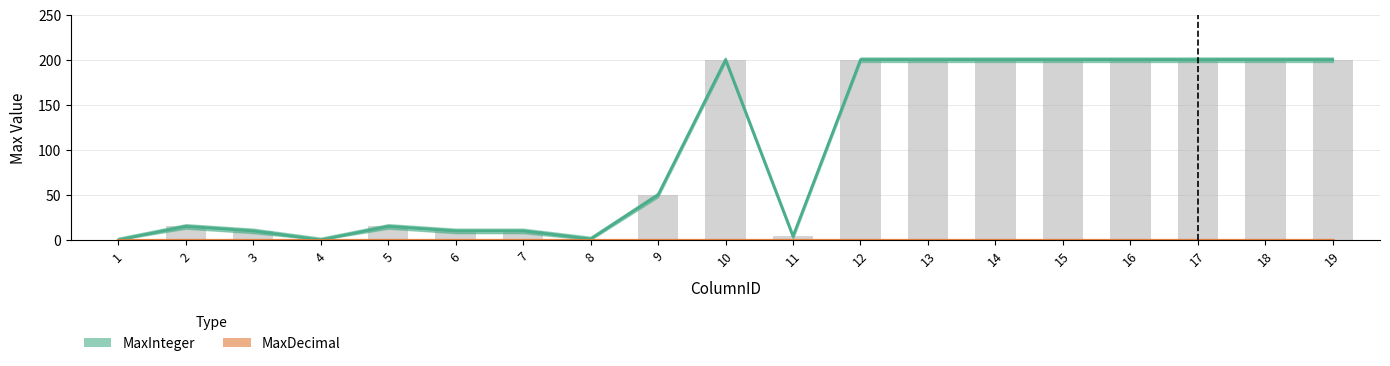

How many data points are above 50?

9